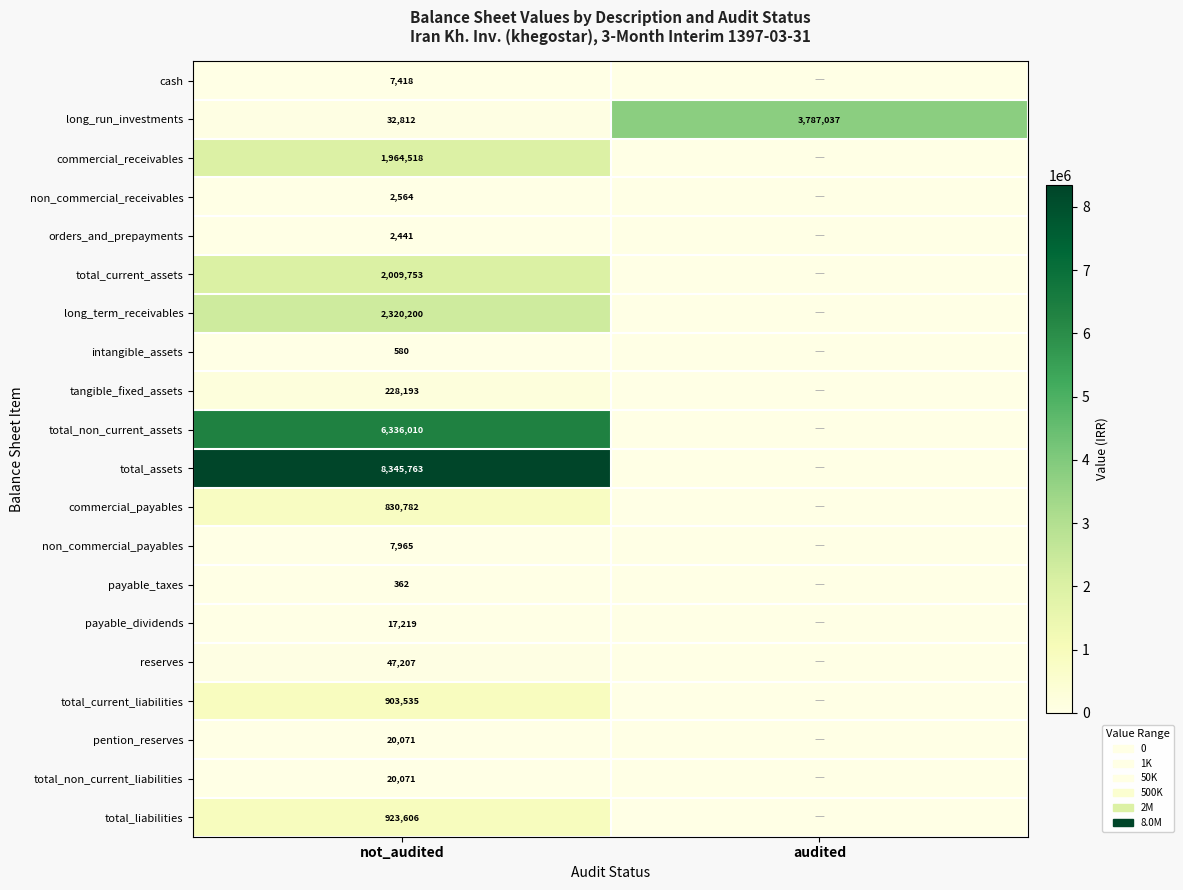

At how many categories does at least one series exceed 2693989?

2